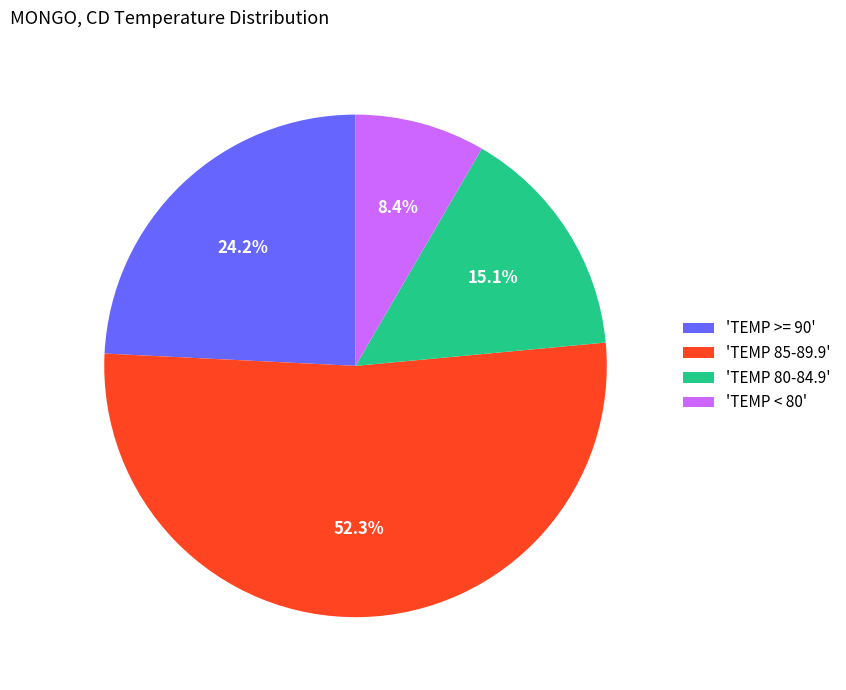

Which slice is the smallest?

'TEMP < 80'